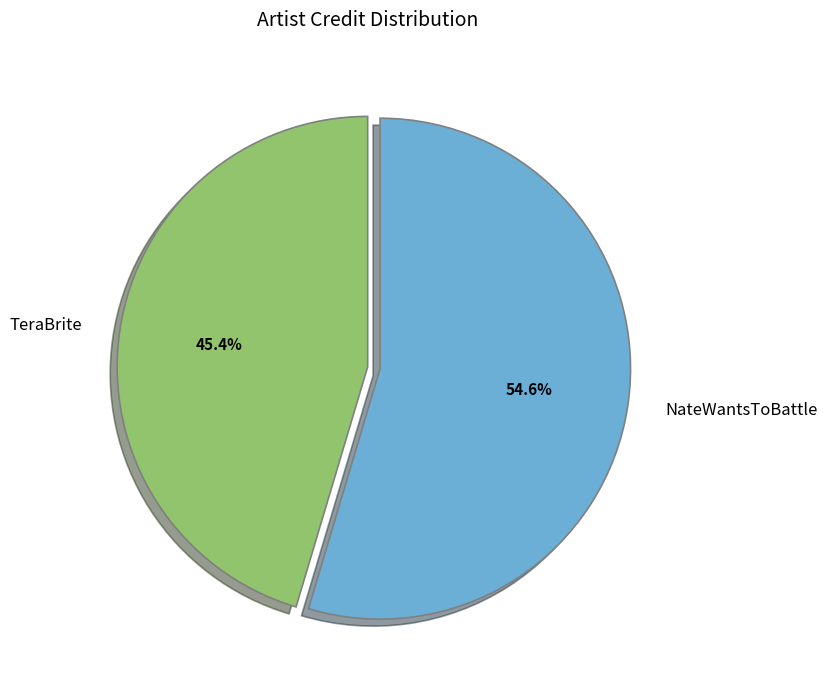

What is the total percentage of TeraBrite and NateWantsToBattle?

100.0%